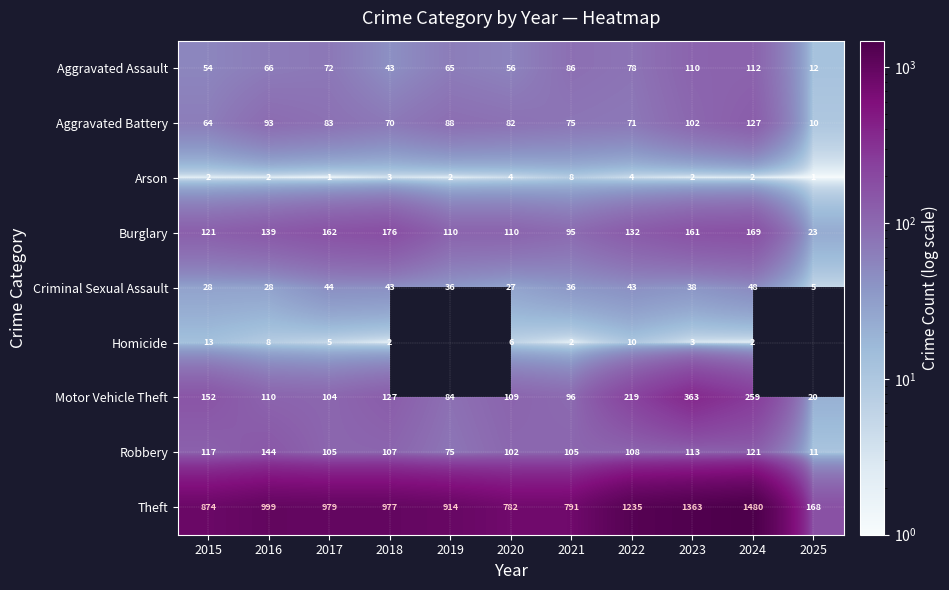

List the labels in order of Aggravated Assault value, smallest first.

2025, 2018, 2015, 2020, 2019, 2016, 2017, 2022, 2021, 2023, 2024